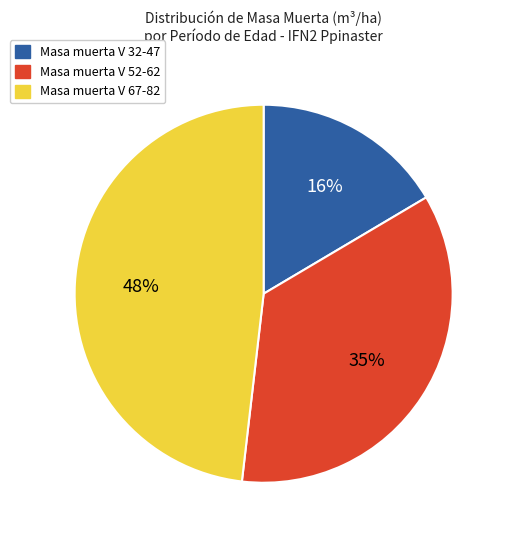

To the nearest percent, what portion does Masa muerta V 67-82 represent?

48%